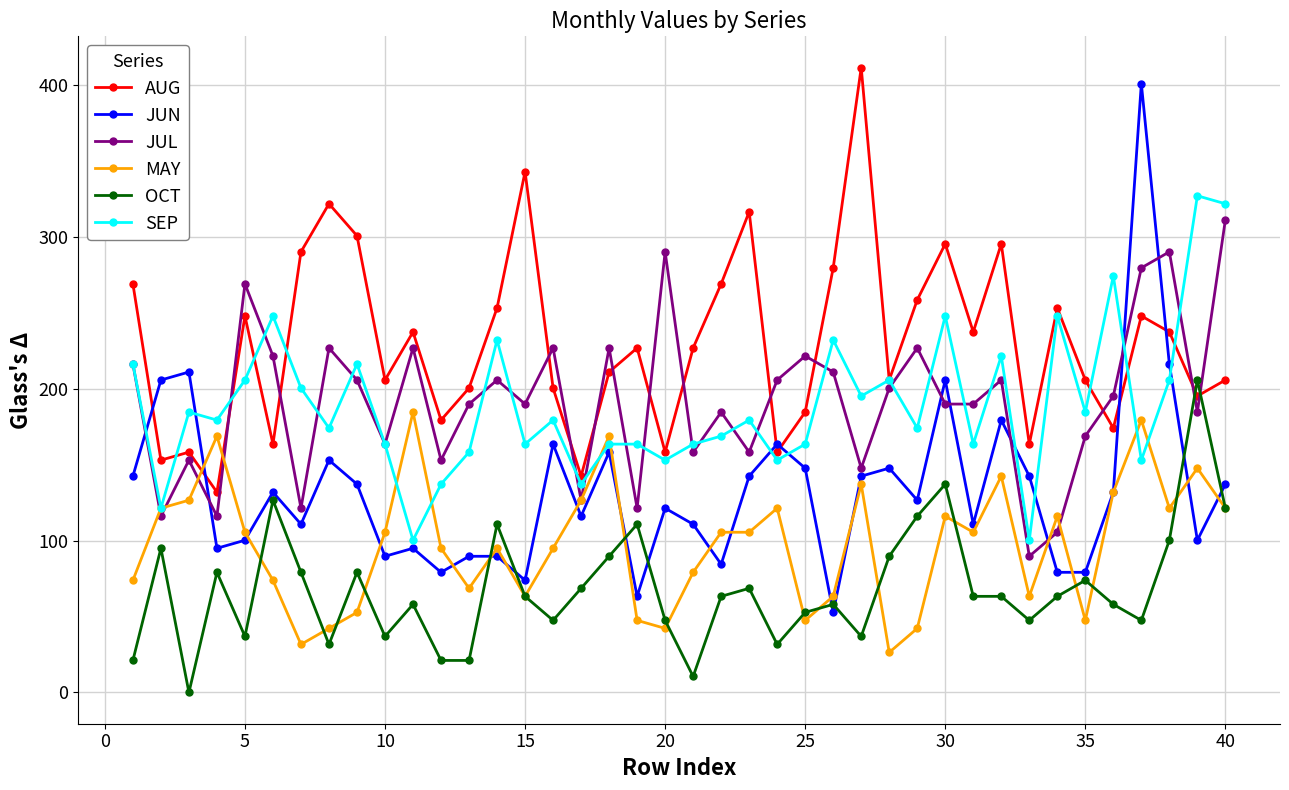

Which series has the largest total across all categories?

AUG